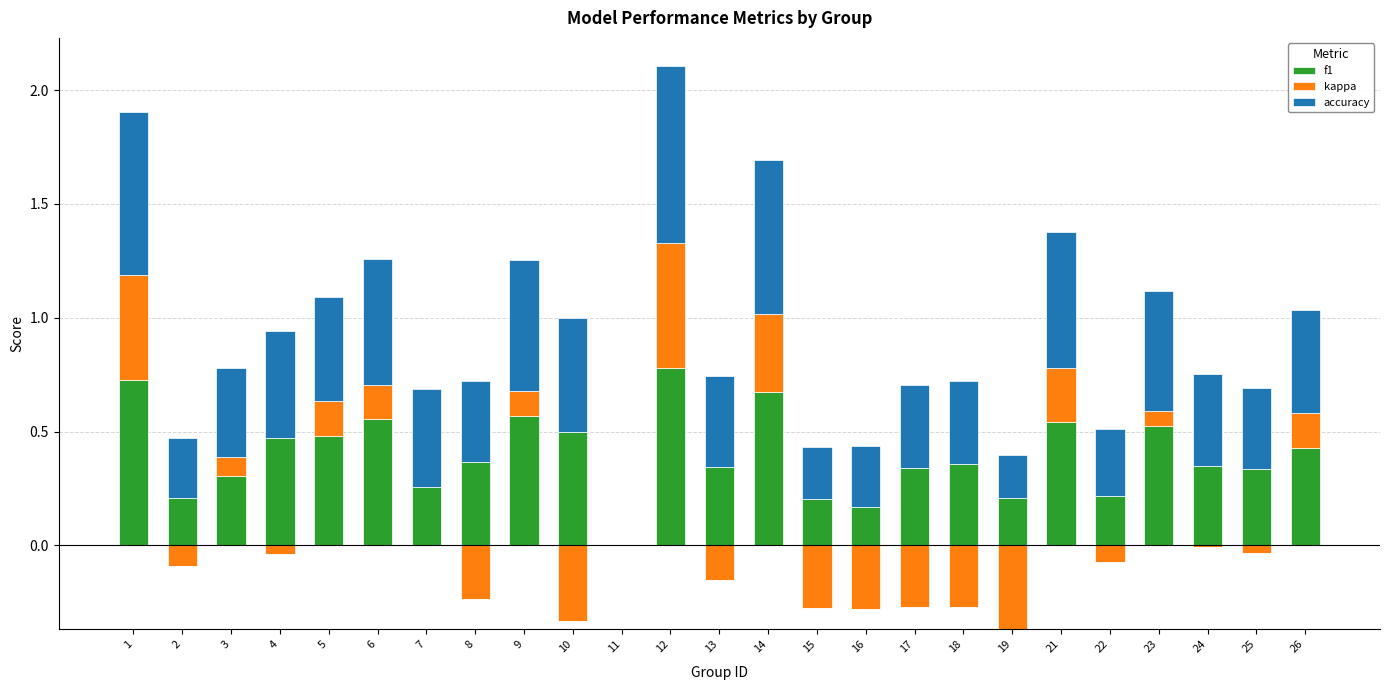

Which series has the largest total across all categories?

accuracy